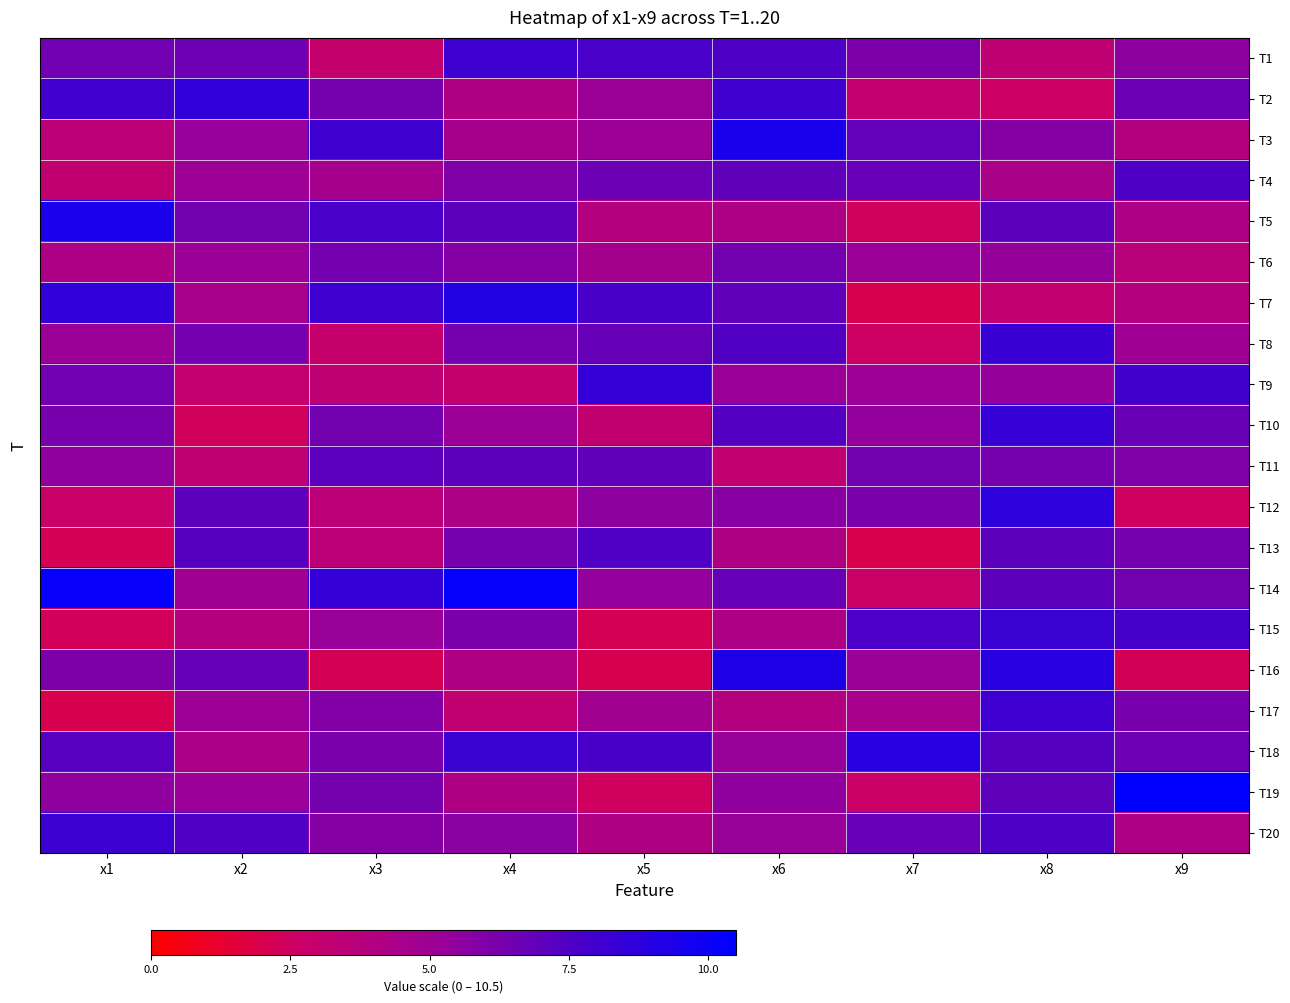

Reading left to right, what are all the values shown in this chart?

T1: x1=6.5	x2=6.6	x3=3.0	x4=8.1	x5=7.7	x6=7.6	x7=6.1	x8=3.3	x9=5.6
T2: x1=8.0	x2=8.6	x3=6.3	x4=4.1	x5=5.1	x6=8.0	x7=3.0	x8=2.6	x9=6.7
T3: x1=3.5	x2=5.3	x3=8.1	x4=4.6	x5=5.0	x6=9.6	x7=6.9	x8=5.9	x9=3.9
T4: x1=3.2	x2=5.1	x3=4.6	x4=6.0	x5=6.7	x6=7.0	x7=6.8	x8=4.4	x9=7.5
T5: x1=9.5	x2=6.4	x3=7.7	x4=7.1	x5=3.9	x6=4.2	x7=2.4	x8=7.1	x9=4.2
T6: x1=4.2	x2=5.2	x3=6.4	x4=5.9	x5=4.7	x6=6.4	x7=5.1	x8=5.3	x9=3.7
T7: x1=8.6	x2=4.5	x3=8.1	x4=9.1	x5=7.7	x6=7.0	x7=2.0	x8=3.2	x9=3.8
T8: x1=5.1	x2=6.4	x3=2.9	x4=6.3	x5=6.8	x6=7.4	x7=2.6	x8=8.2	x9=4.9
T9: x1=6.5	x2=3.0	x3=3.3	x4=3.0	x5=8.4	x6=5.2	x7=5.0	x8=5.4	x9=7.9
T10: x1=6.3	x2=2.4	x3=6.4	x4=5.1	x5=3.2	x6=7.4	x7=5.4	x8=8.4	x9=6.8
T11: x1=5.6	x2=3.3	x3=7.1	x4=7.1	x5=6.9	x6=3.1	x7=6.4	x8=6.3	x9=6.0
T12: x1=2.7	x2=7.1	x3=3.5	x4=4.2	x5=5.6	x6=5.7	x7=6.2	x8=8.7	x9=2.5
T13: x1=2.2	x2=7.3	x3=3.5	x4=6.3	x5=7.5	x6=4.2	x7=2.0	x8=7.1	x9=6.3
T14: x1=10.2	x2=4.9	x3=8.4	x4=10.3	x5=5.5	x6=6.8	x7=2.7	x8=7.1	x9=6.4
T15: x1=2.3	x2=3.8	x3=5.2	x4=6.2	x5=2.2	x6=4.2	x7=7.6	x8=8.2	x9=7.8
T16: x1=6.1	x2=6.8	x3=2.2	x4=4.1	x5=2.1	x6=9.3	x7=5.1	x8=8.9	x9=2.3
T17: x1=2.0	x2=5.0	x3=5.9	x4=3.2	x5=4.8	x6=4.0	x7=4.5	x8=8.1	x9=6.3
T18: x1=7.3	x2=4.3	x3=6.2	x4=8.2	x5=7.7	x6=5.3	x7=8.9	x8=7.3	x9=6.6
T19: x1=5.5	x2=5.2	x3=6.4	x4=4.2	x5=2.4	x6=5.6	x7=2.7	x8=7.0	x9=10.4
T20: x1=8.2	x2=7.5	x3=5.9	x4=5.7	x5=4.1	x6=5.2	x7=6.8	x8=7.6	x9=4.2